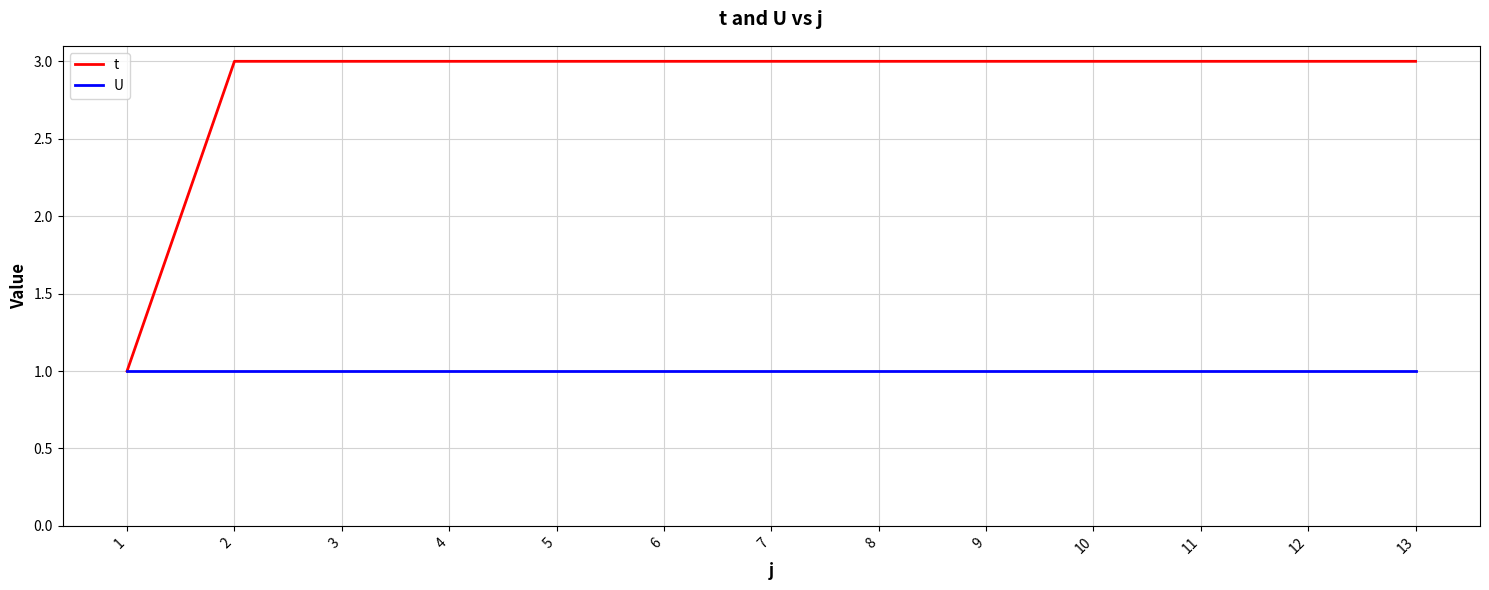

What is the sum of the t values at 11 and 10?

6